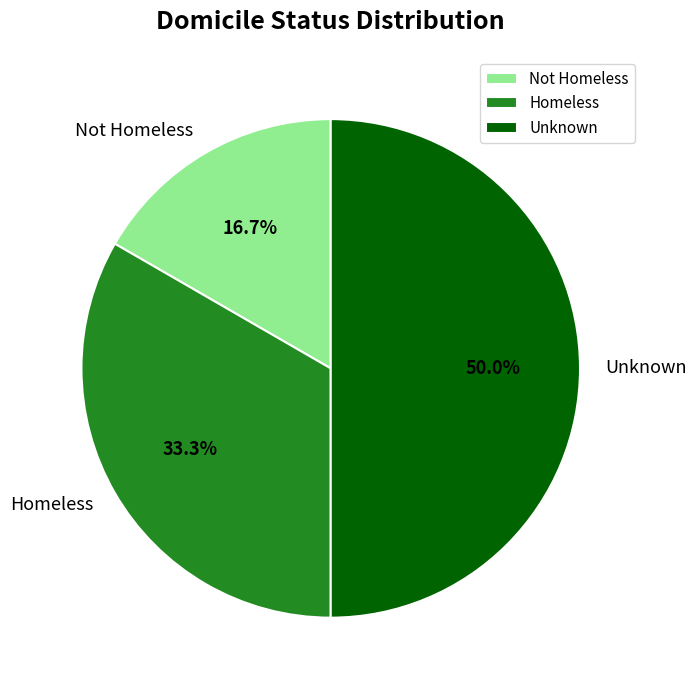

Combined, what portion of the pie is Not Homeless and Unknown?

66.7%